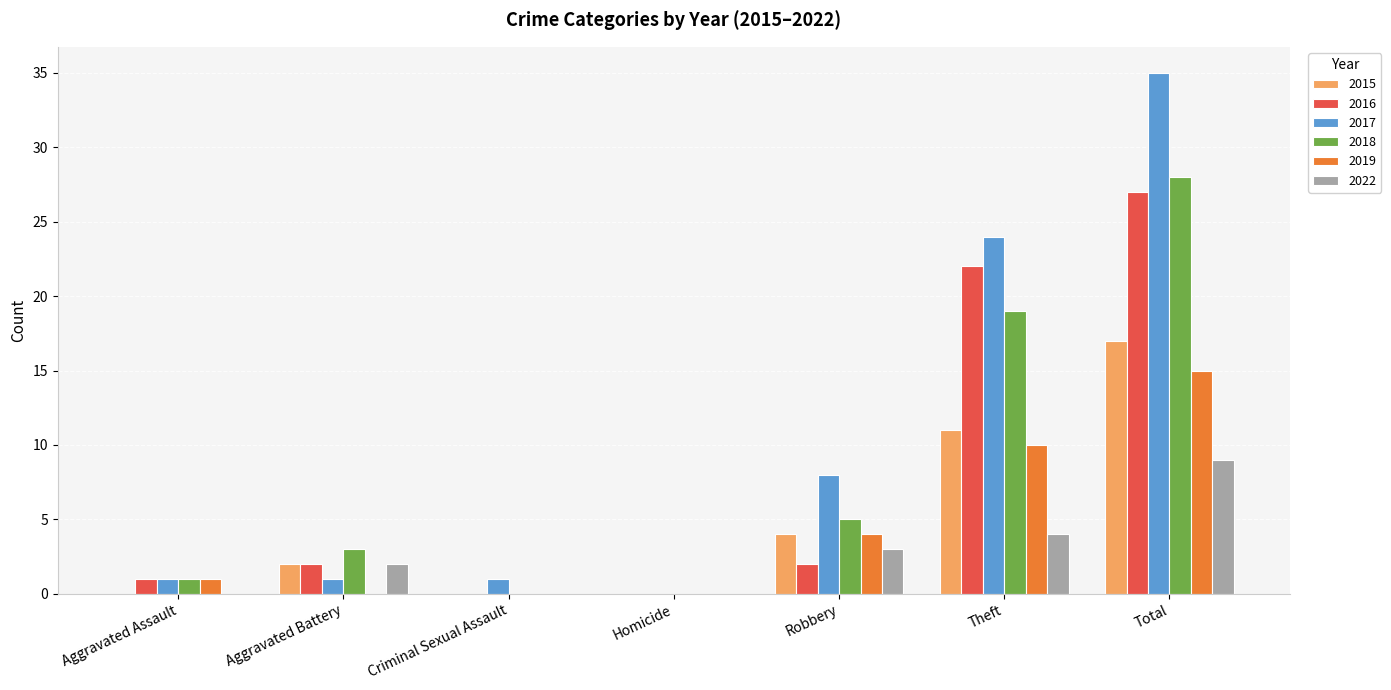

Which series has the largest range (max minus min)?

2017